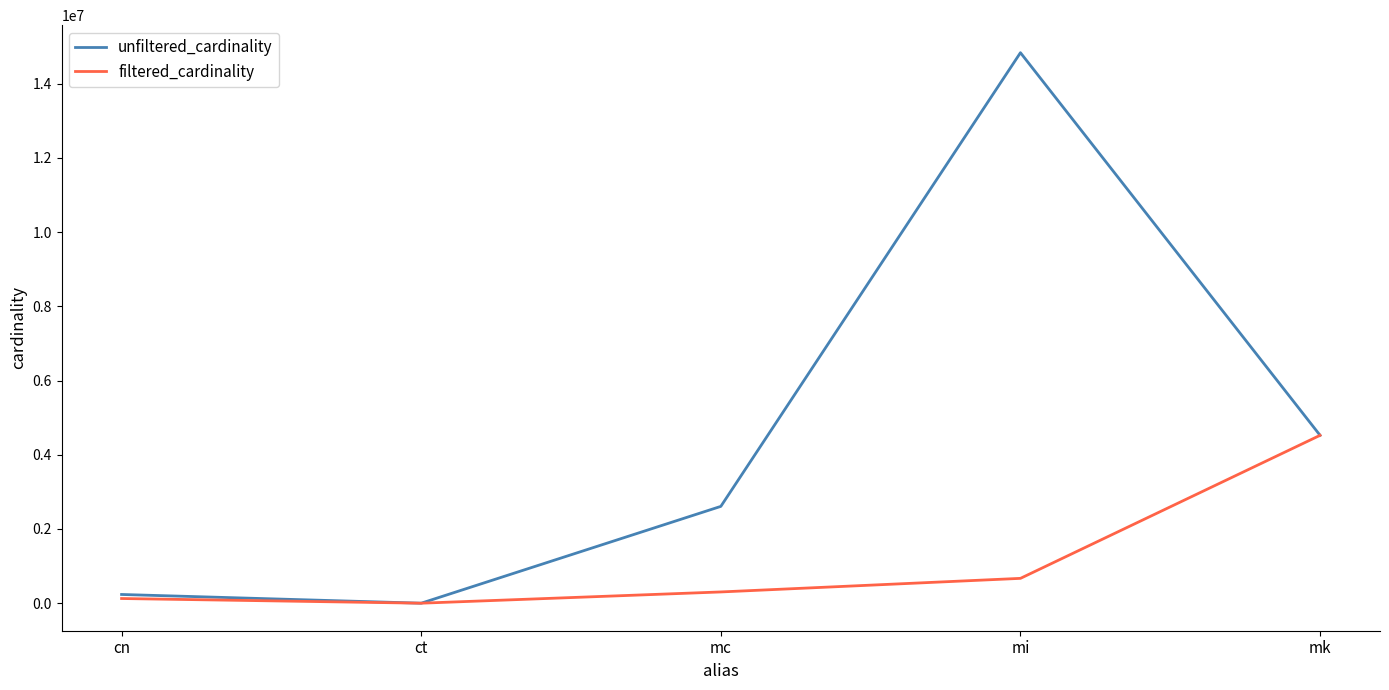

What is the sum of all unfiltered_cardinality values?

22203780